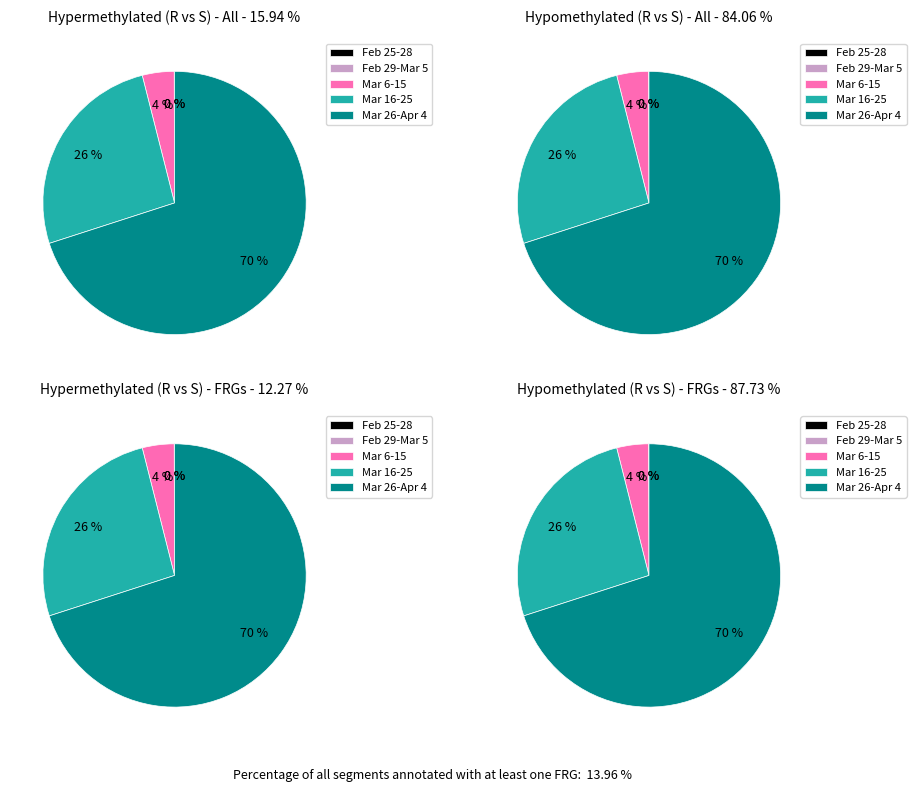

What is the ratio of the value at 2020-03-12 to the value at 2020-04-01?

0.1